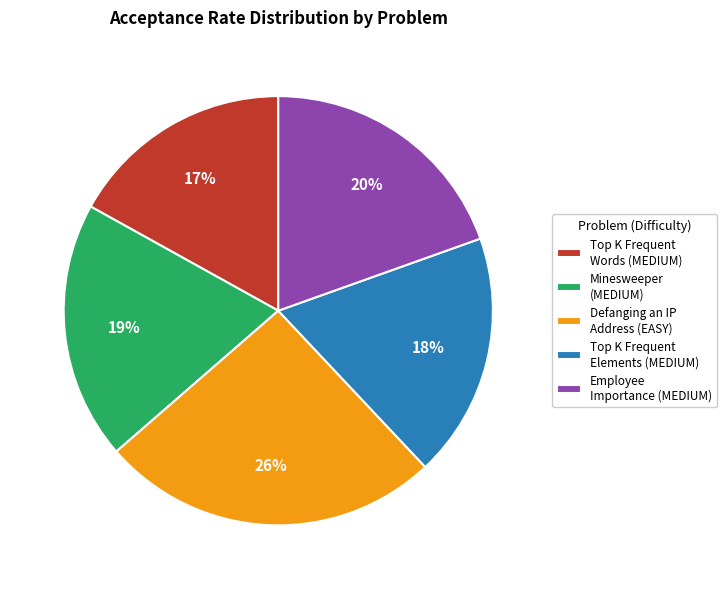

Which slice is the largest?

Defanging an IP Address (EASY)